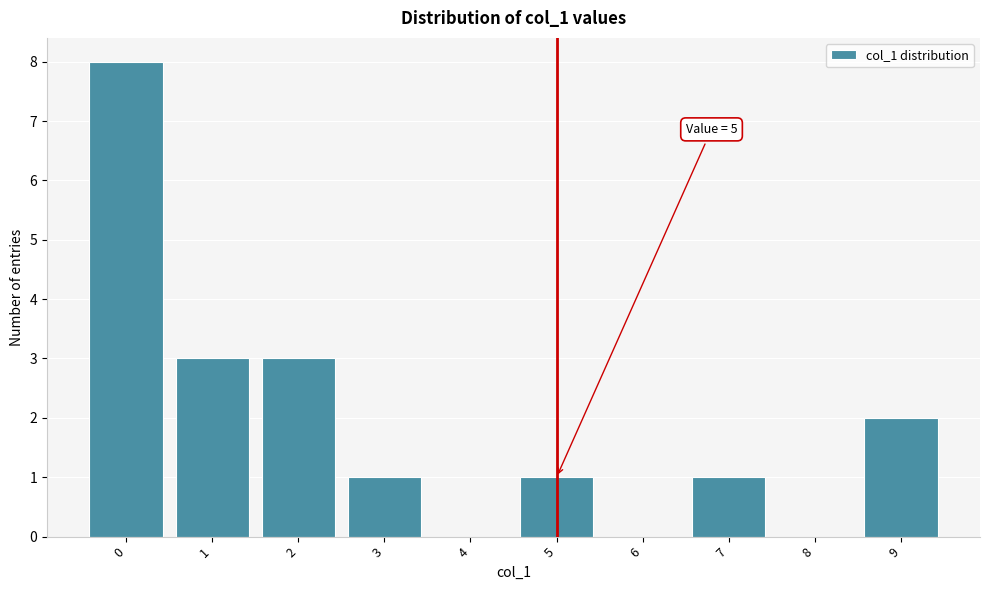

Which range on the x-axis has the tallest bar?

-0.5 to 0.5